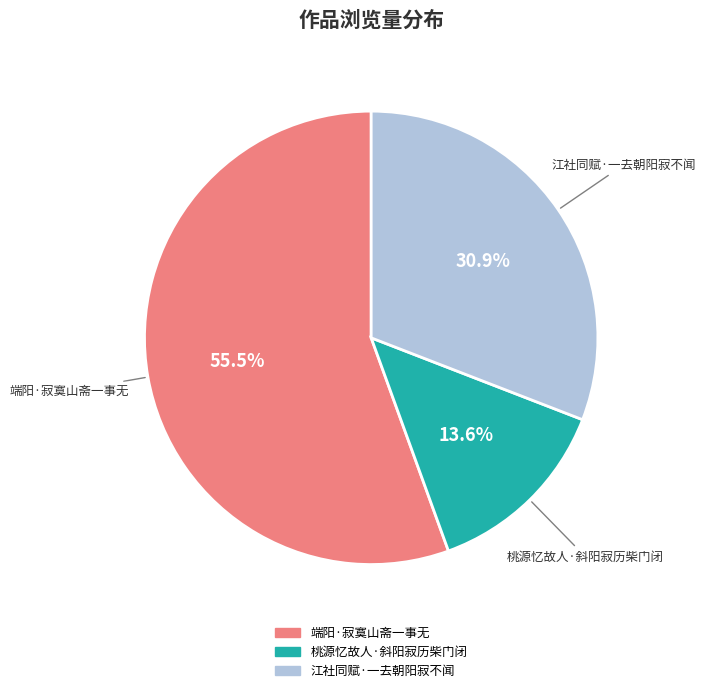

To the nearest percent, what is the difference between the largest and smallest slice percentages?

42%